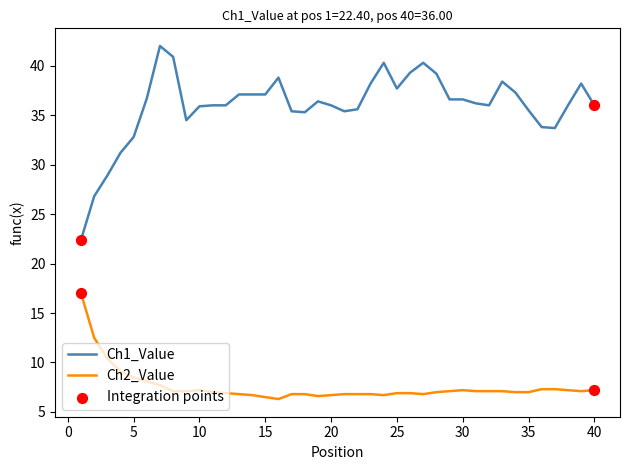

What is the smallest value displayed?

6.3